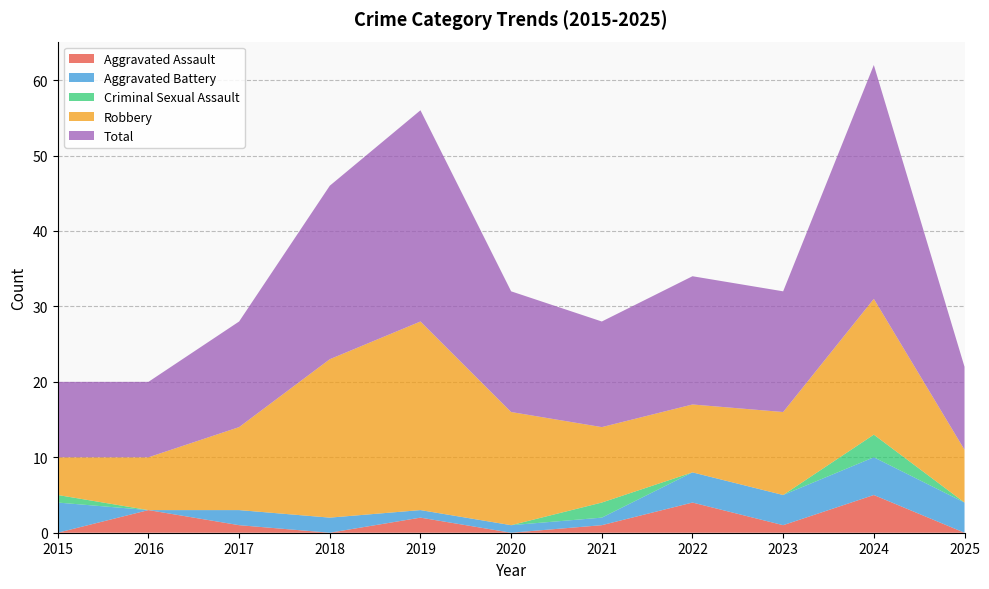

Reading left to right, list all the values displayed in this chart.

Aggravated Assault: 2015=0	2016=3	2017=1	2018=0	2019=2	2020=0	2021=1	2022=4	2023=1	2024=5	2025=0
Aggravated Battery: 2015=4	2016=0	2017=2	2018=2	2019=1	2020=1	2021=1	2022=4	2023=4	2024=5	2025=4
Criminal Sexual Assault: 2015=1	2016=0	2017=0	2018=0	2019=0	2020=0	2021=2	2022=0	2023=0	2024=3	2025=0
Robbery: 2015=5	2016=7	2017=11	2018=21	2019=25	2020=15	2021=10	2022=9	2023=11	2024=18	2025=7
Total: 2015=10	2016=10	2017=14	2018=23	2019=28	2020=16	2021=14	2022=17	2023=16	2024=31	2025=11